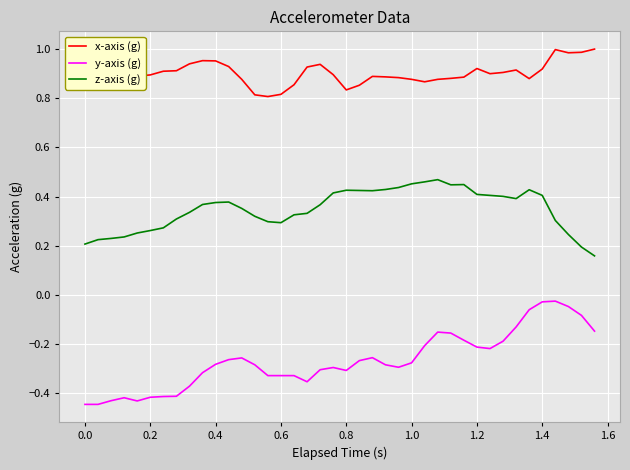

List the series in order of their overall mean, lowest first.

y-axis (g), z-axis (g), x-axis (g)